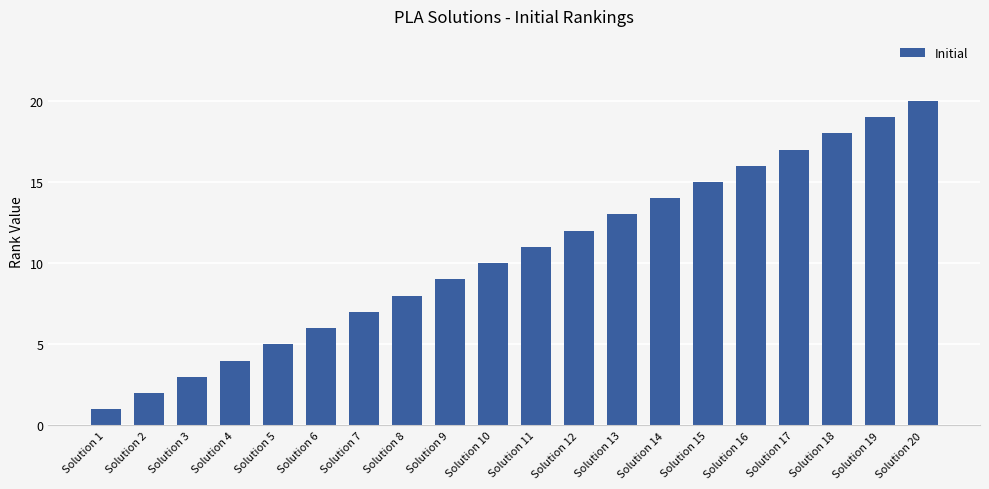

Are the bars horizontal?

No